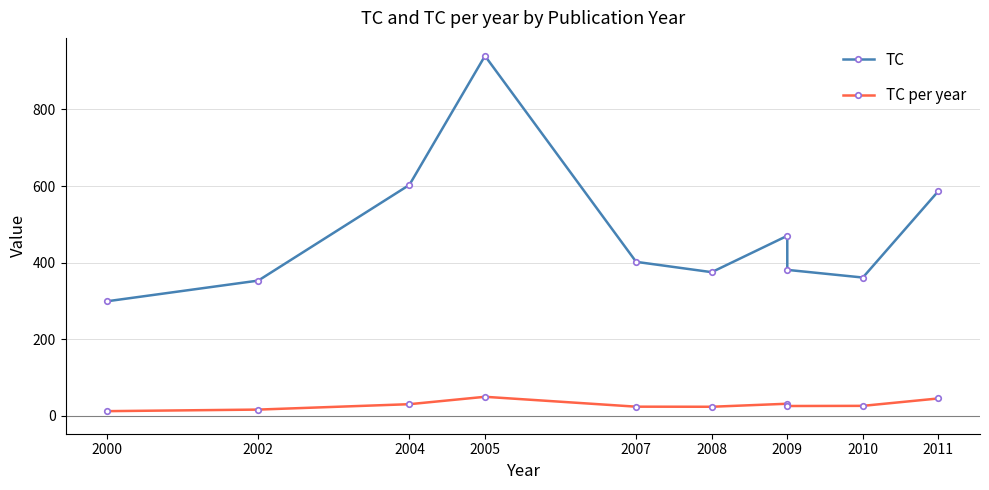

At which category does TC reach its first local valley?

2008